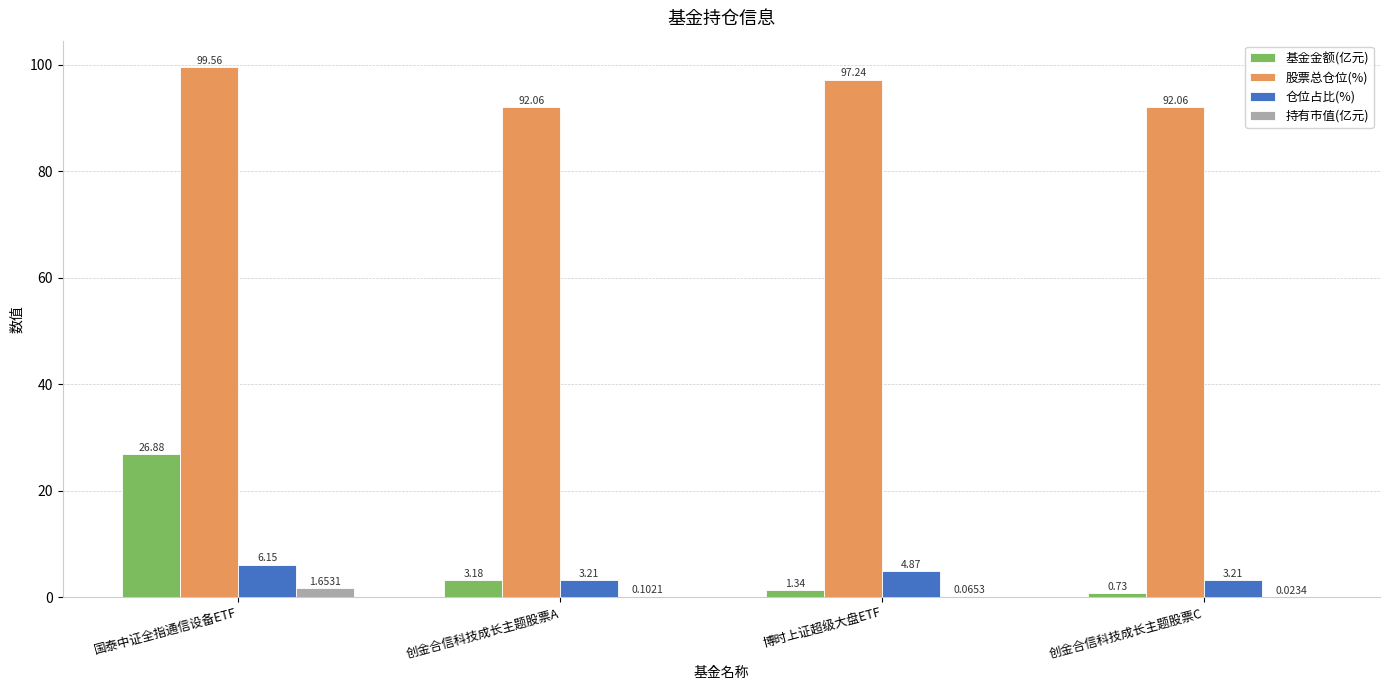

Are the bars grouped side by side (vs. stacked)?

Yes